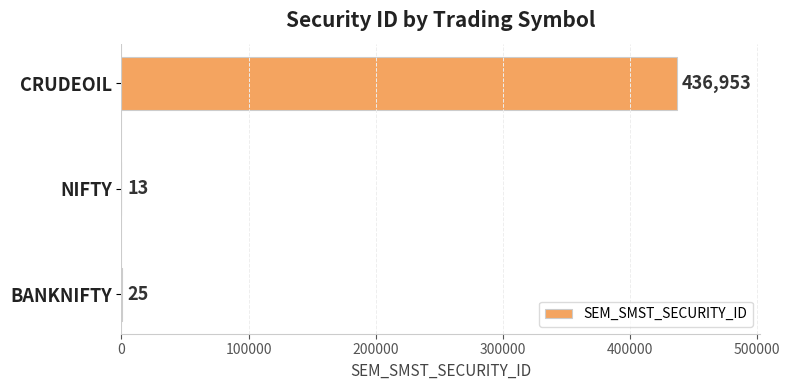

Between CRUDEOIL and NIFTY, which is larger?

CRUDEOIL